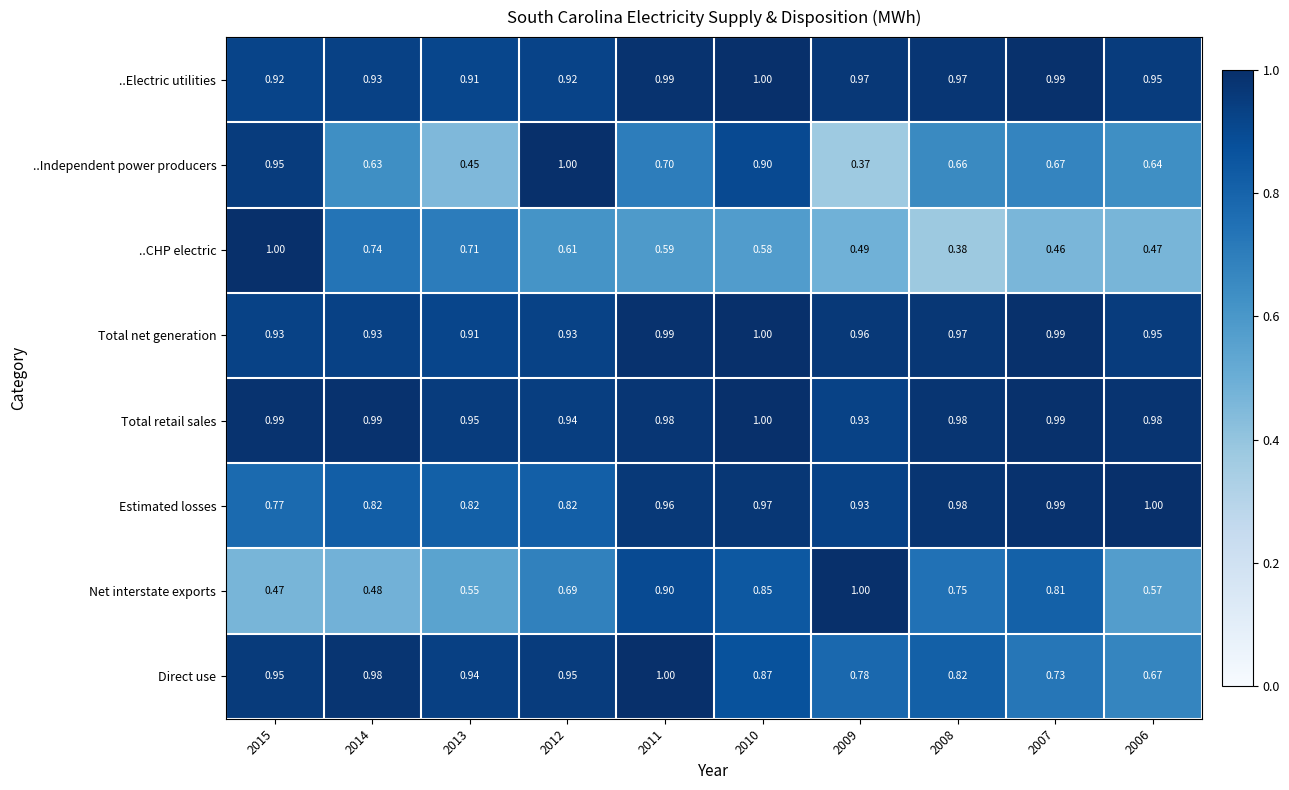

Which series has the largest total across all categories?

Total retail sales